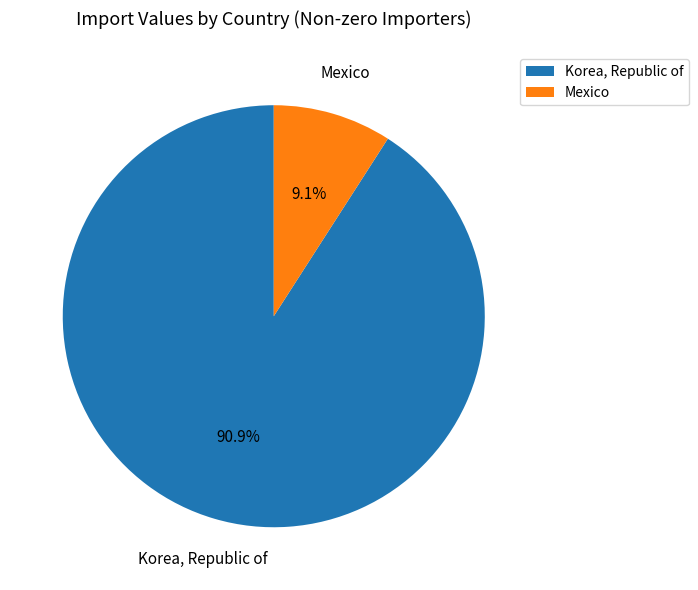

How much of the chart is everything except Mexico?

90.9%